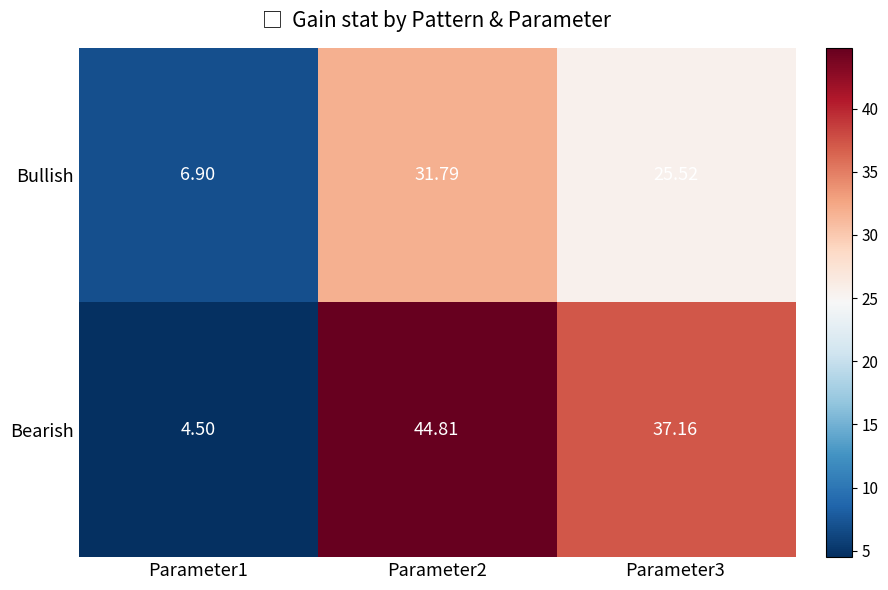

Is the value of Bullish at Parameter2 greater than the value of Bearish at Parameter2?

No